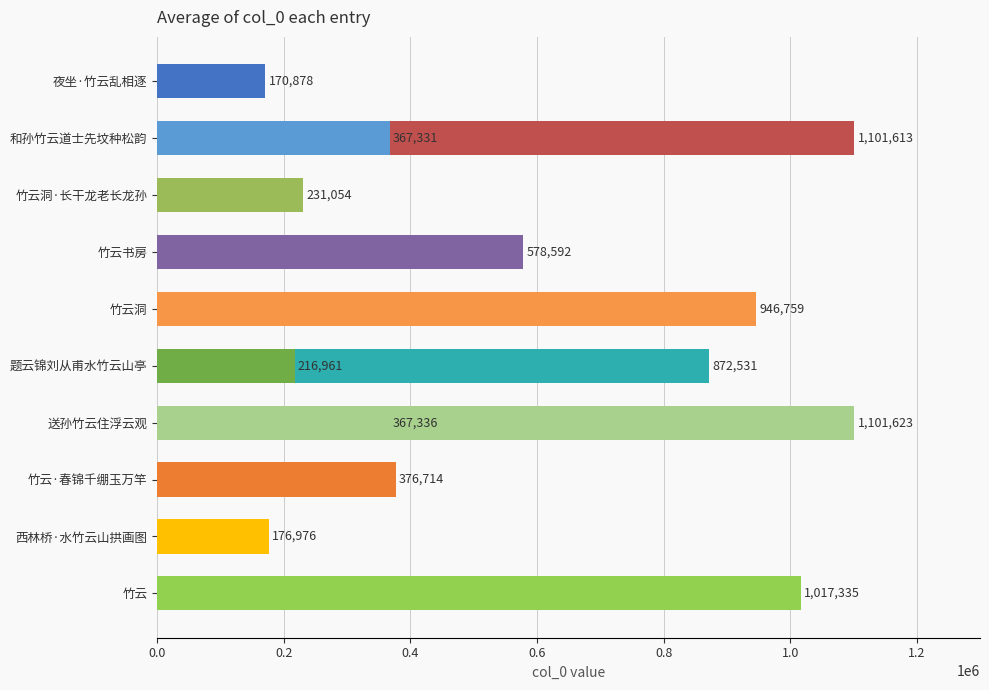

How many distinct data groups are displayed?

1